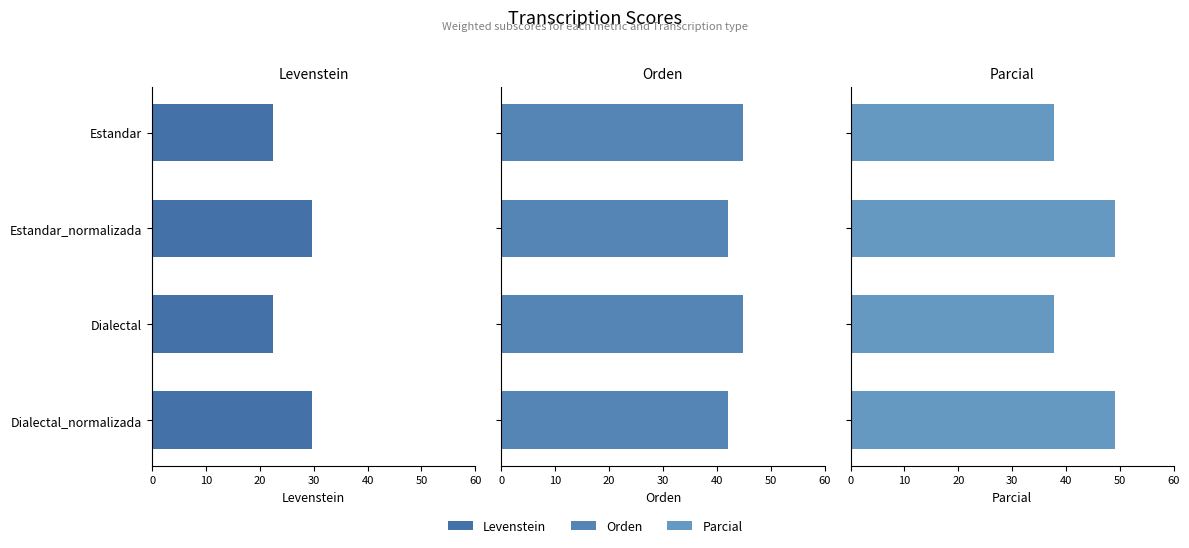

What is the greatest value displayed?

49.1